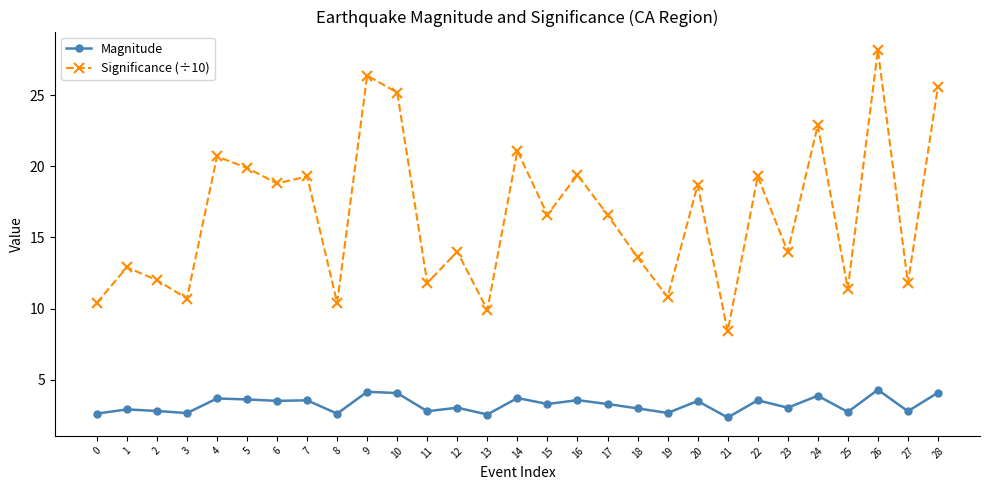

How many lines are shown in the chart?

2